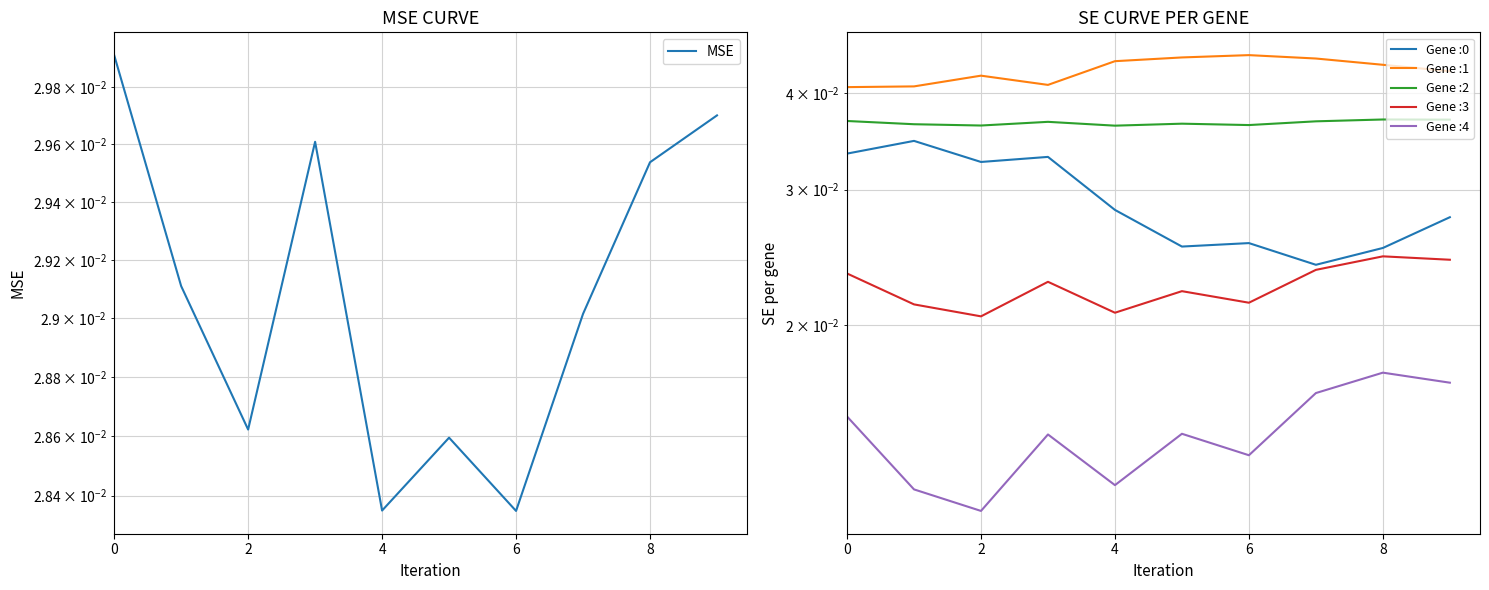

The value at 10 is 0.0. True or false?

False